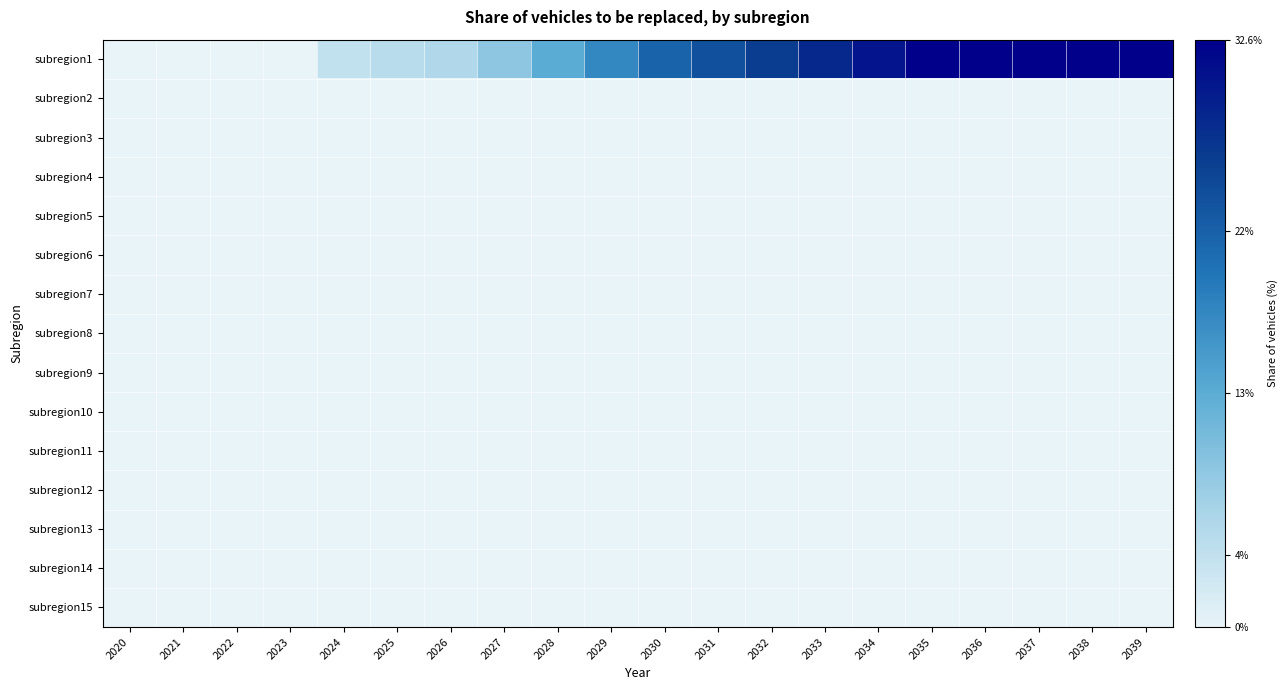

Which series has the widest spread of values?

subregion1